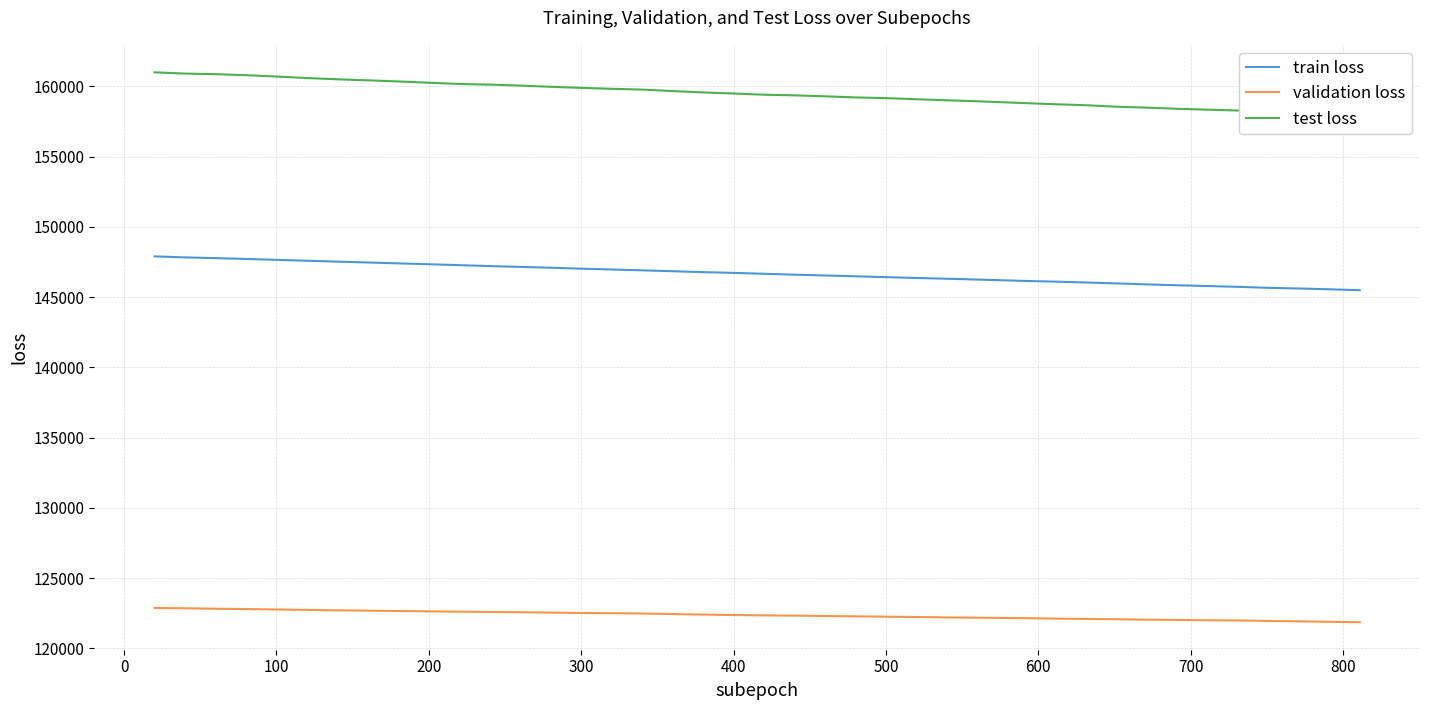

True or false: train loss and test loss cross at least once.

False